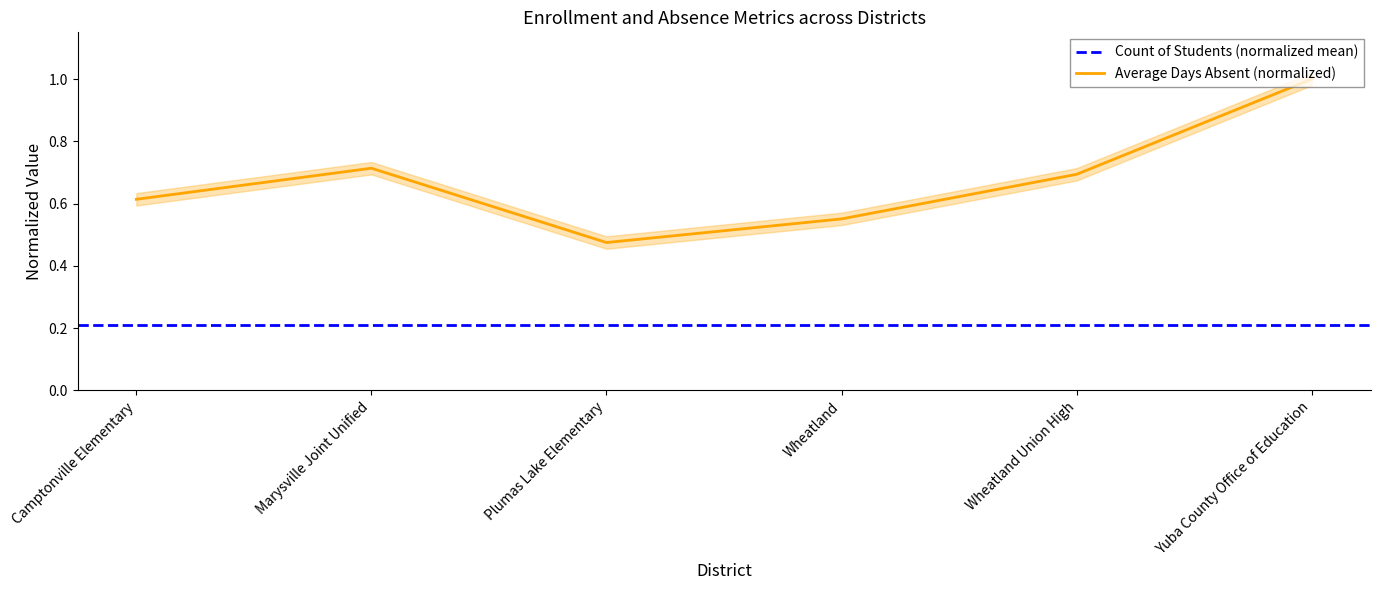

What is the maximum value shown in the chart?

1.0